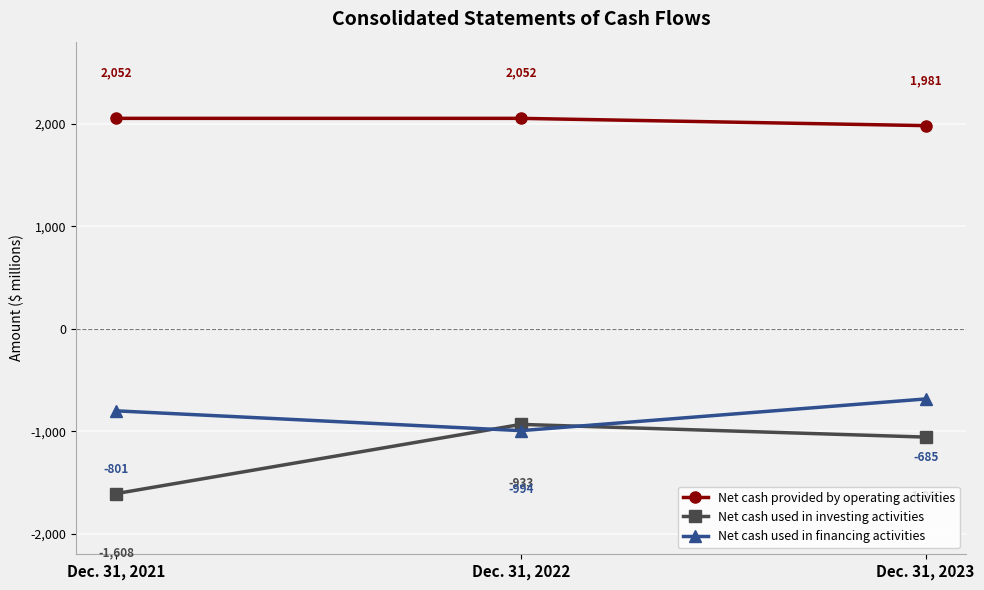

Reading left to right, transcribe all the data shown in this chart.

Net cash provided by operating activities: Dec. 31, 2021=2052	Dec. 31, 2022=2052	Dec. 31, 2023=1981
Net cash used in investing activities: Dec. 31, 2021=-1608	Dec. 31, 2022=-933	Dec. 31, 2023=-1057
Net cash used in financing activities: Dec. 31, 2021=-801	Dec. 31, 2022=-994	Dec. 31, 2023=-685